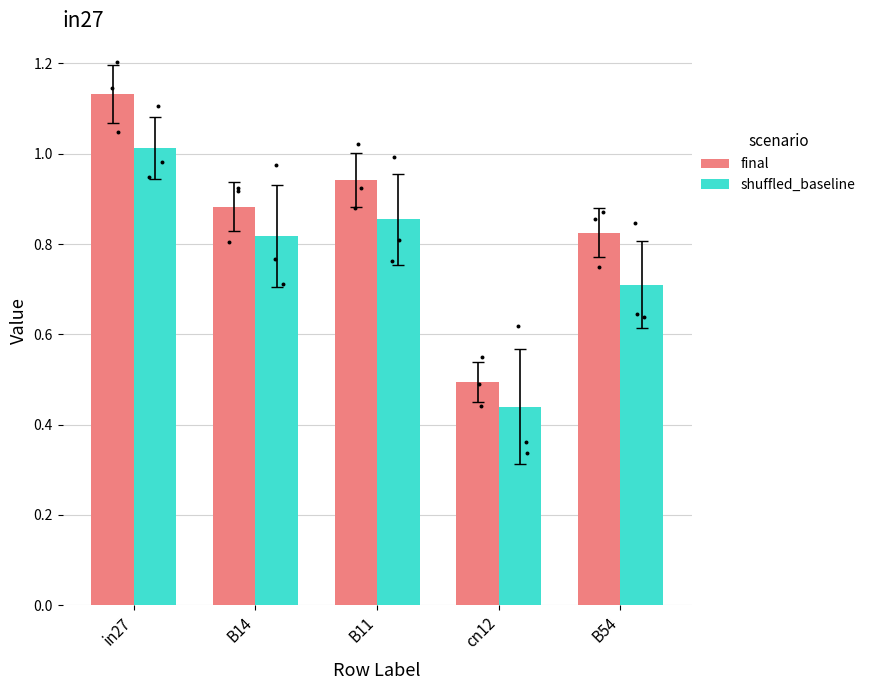

At how many categories does at least one series exceed 0?

5